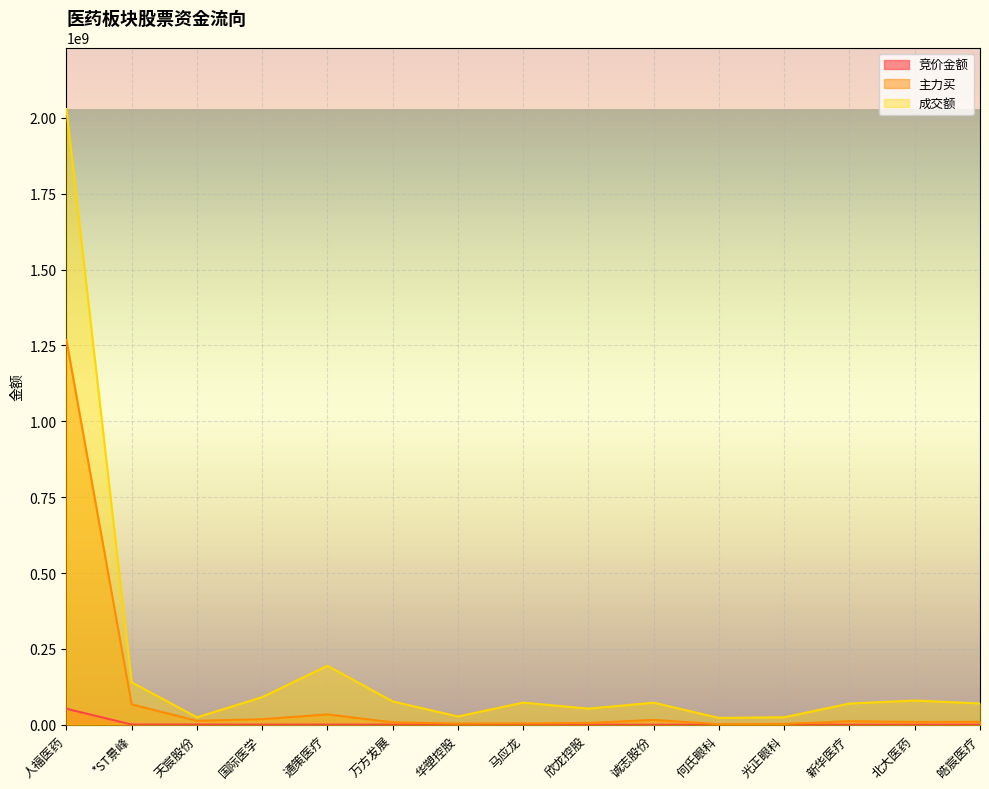

Is the value of 竞价金额 at 天宸股份 greater than the value of 成交额 at 天宸股份?

No